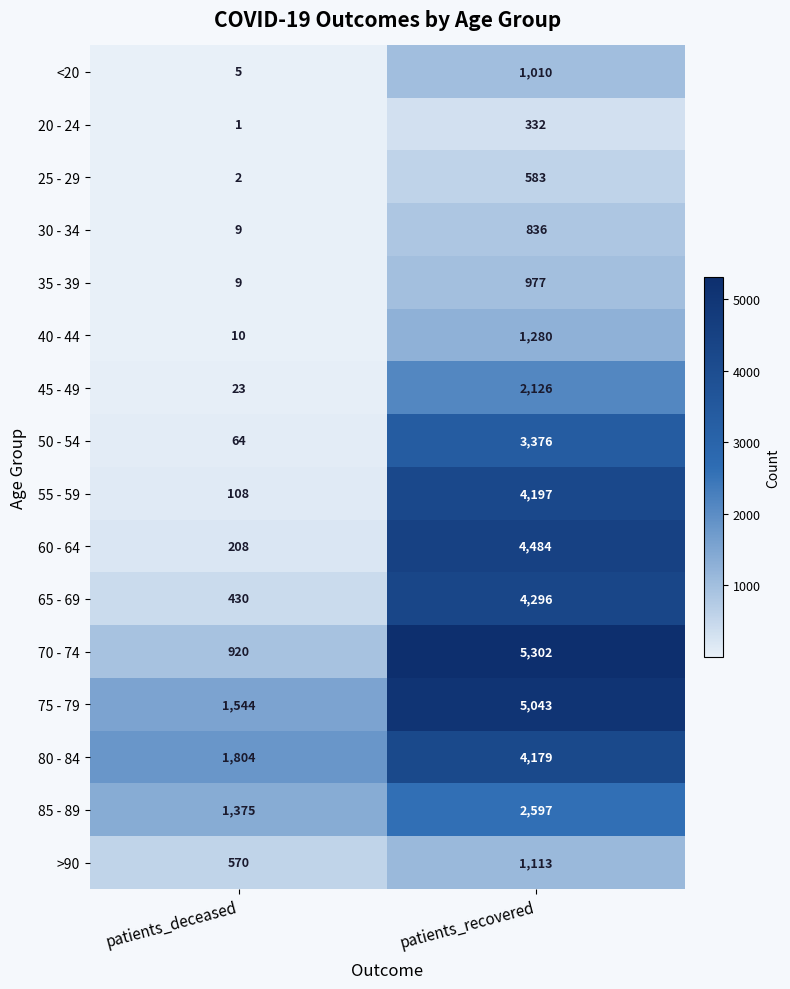

Rank the series by their maximum value, from highest to lowest.

70 - 74, 75 - 79, 60 - 64, 65 - 69, 55 - 59, 80 - 84, 50 - 54, 85 - 89, 45 - 49, 40 - 44, >90, <20, 35 - 39, 30 - 34, 25 - 29, 20 - 24